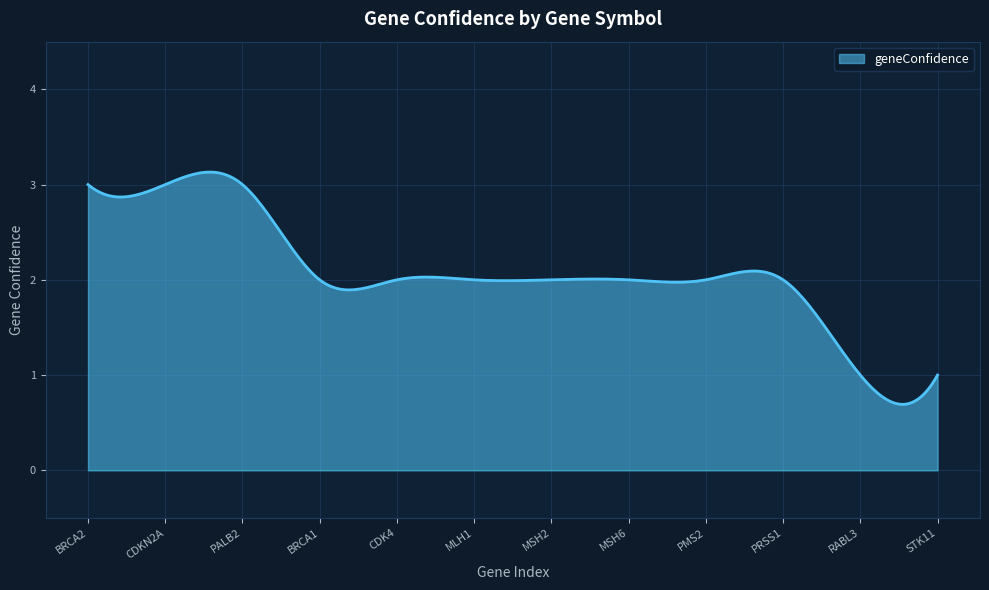

What is the difference between the maximum and minimum values?

2.4